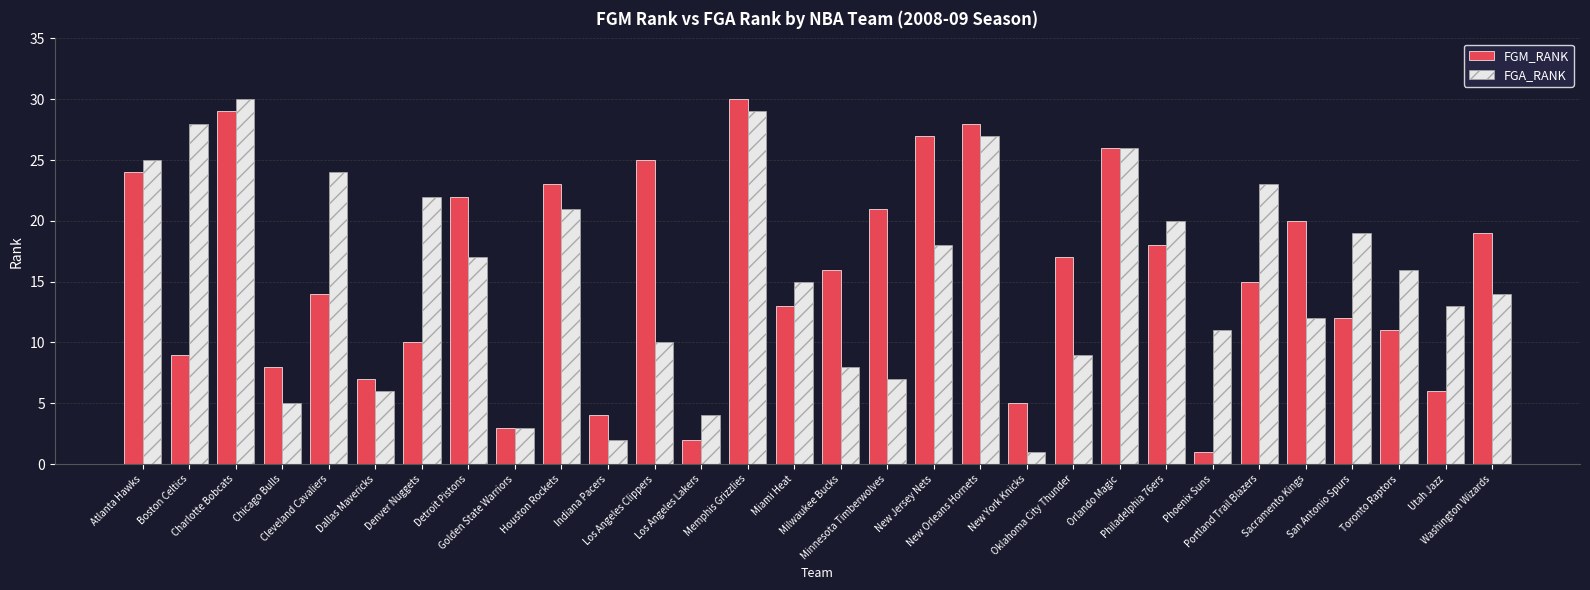

Reading left to right, extract all data points from this chart.

FGM_RANK: Atlanta Hawks=24	Boston Celtics=9	Charlotte Bobcats=29	Chicago Bulls=8	Cleveland Cavaliers=14	Dallas Mavericks=7	Denver Nuggets=10	Detroit Pistons=22	Golden State Warriors=3	Houston Rockets=23	Indiana Pacers=4	Los Angeles Clippers=25	Los Angeles Lakers=2	Memphis Grizzlies=30	Miami Heat=13	Milwaukee Bucks=16	Minnesota Timberwolves=21	New Jersey Nets=27	New Orleans Hornets=28	New York Knicks=5	Oklahoma City Thunder=17	Orlando Magic=26	Philadelphia 76ers=18	Phoenix Suns=1	Portland Trail Blazers=15	Sacramento Kings=20	San Antonio Spurs=12	Toronto Raptors=11	Utah Jazz=6	Washington Wizards=19
FGA_RANK: Atlanta Hawks=25	Boston Celtics=28	Charlotte Bobcats=30	Chicago Bulls=5	Cleveland Cavaliers=24	Dallas Mavericks=6	Denver Nuggets=22	Detroit Pistons=17	Golden State Warriors=3	Houston Rockets=21	Indiana Pacers=2	Los Angeles Clippers=10	Los Angeles Lakers=4	Memphis Grizzlies=29	Miami Heat=15	Milwaukee Bucks=8	Minnesota Timberwolves=7	New Jersey Nets=18	New Orleans Hornets=27	New York Knicks=1	Oklahoma City Thunder=9	Orlando Magic=26	Philadelphia 76ers=20	Phoenix Suns=11	Portland Trail Blazers=23	Sacramento Kings=12	San Antonio Spurs=19	Toronto Raptors=16	Utah Jazz=13	Washington Wizards=14